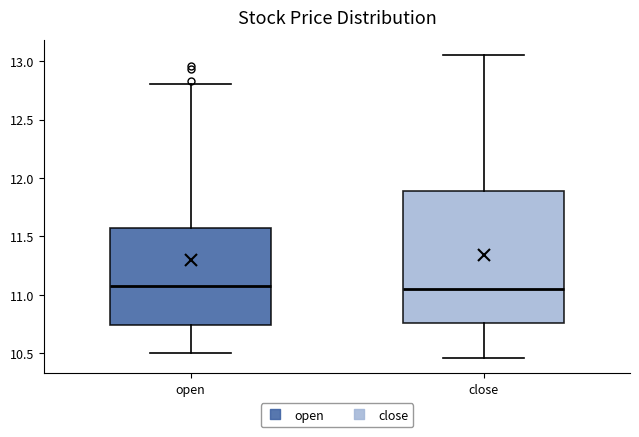

Comparing the boxes themselves (not the whiskers), which one is the tallest?

close